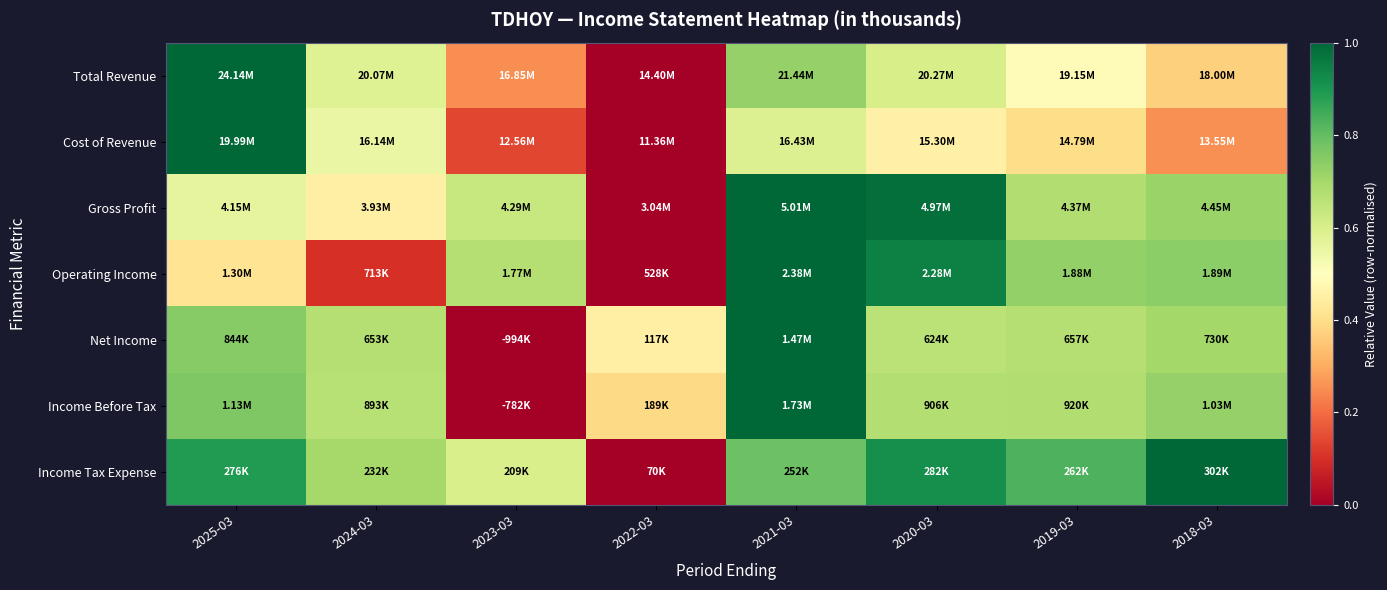

At how many categories does at least one series exceed 0?

8